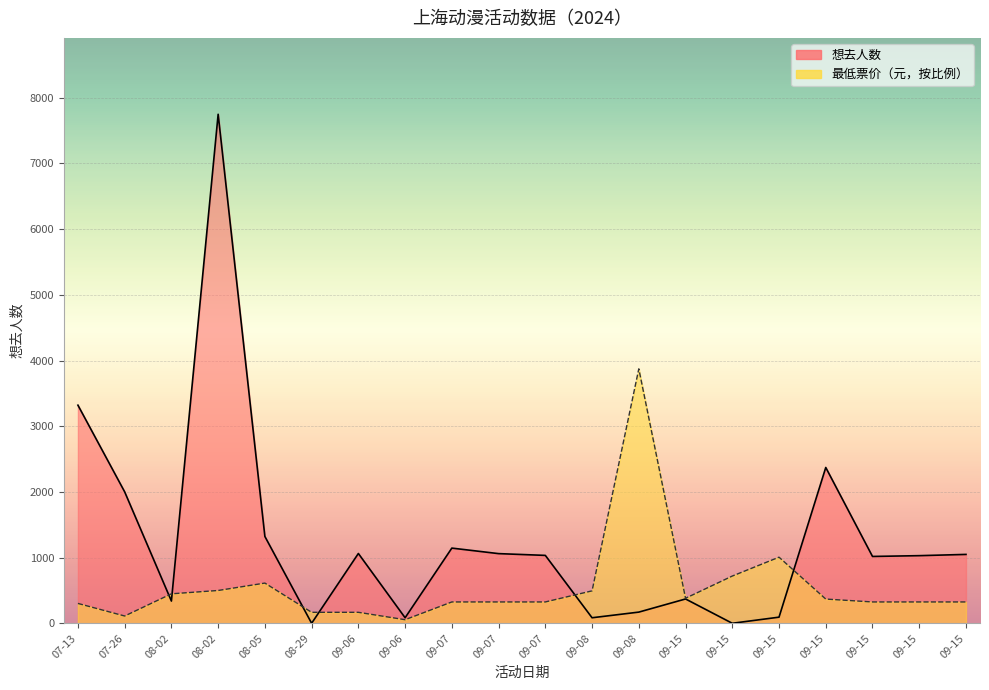

What is the difference between the 最低票价 values at 09-07 and 09-08?

3547.4